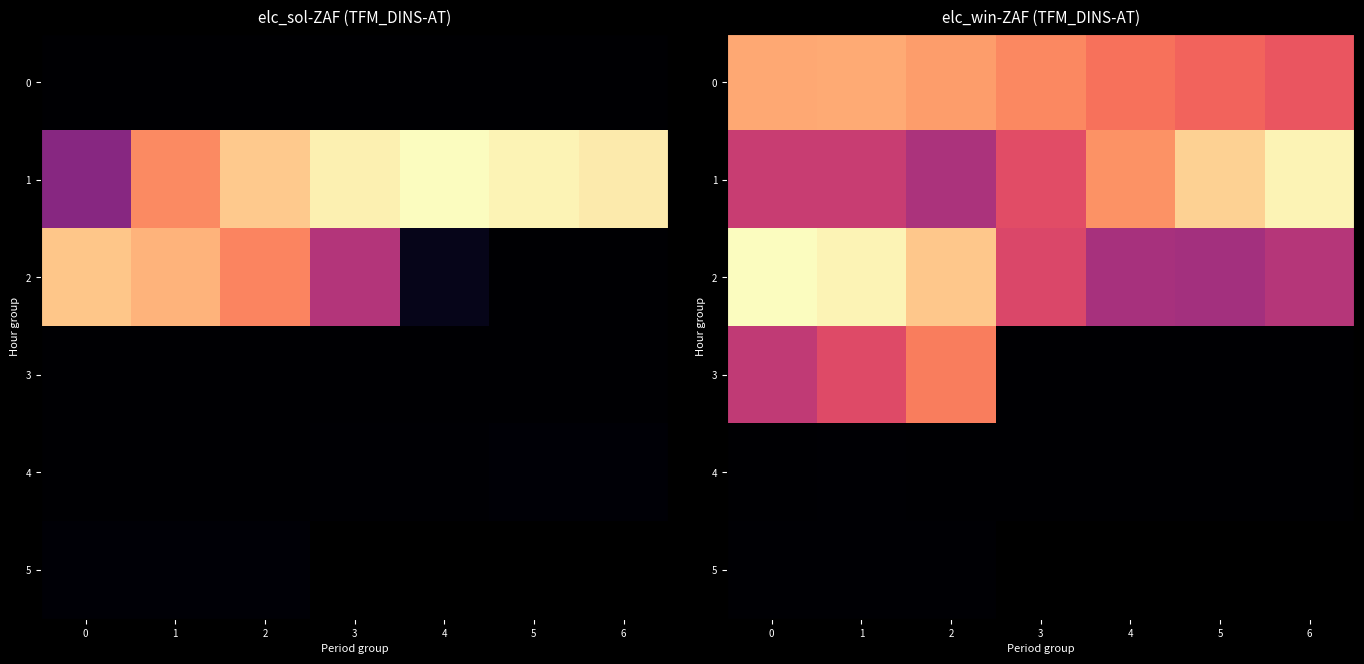

At 5, list the series in order from largest to smallest.

1, 2, 3, 4, 5, 0